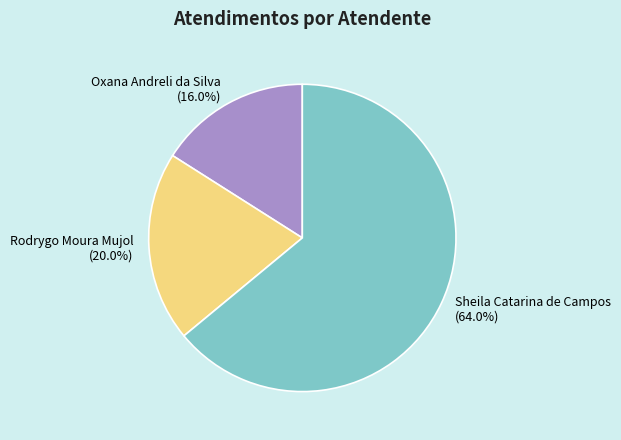

Which category has the smallest portion of the pie?

Oxana Andreli da Silva